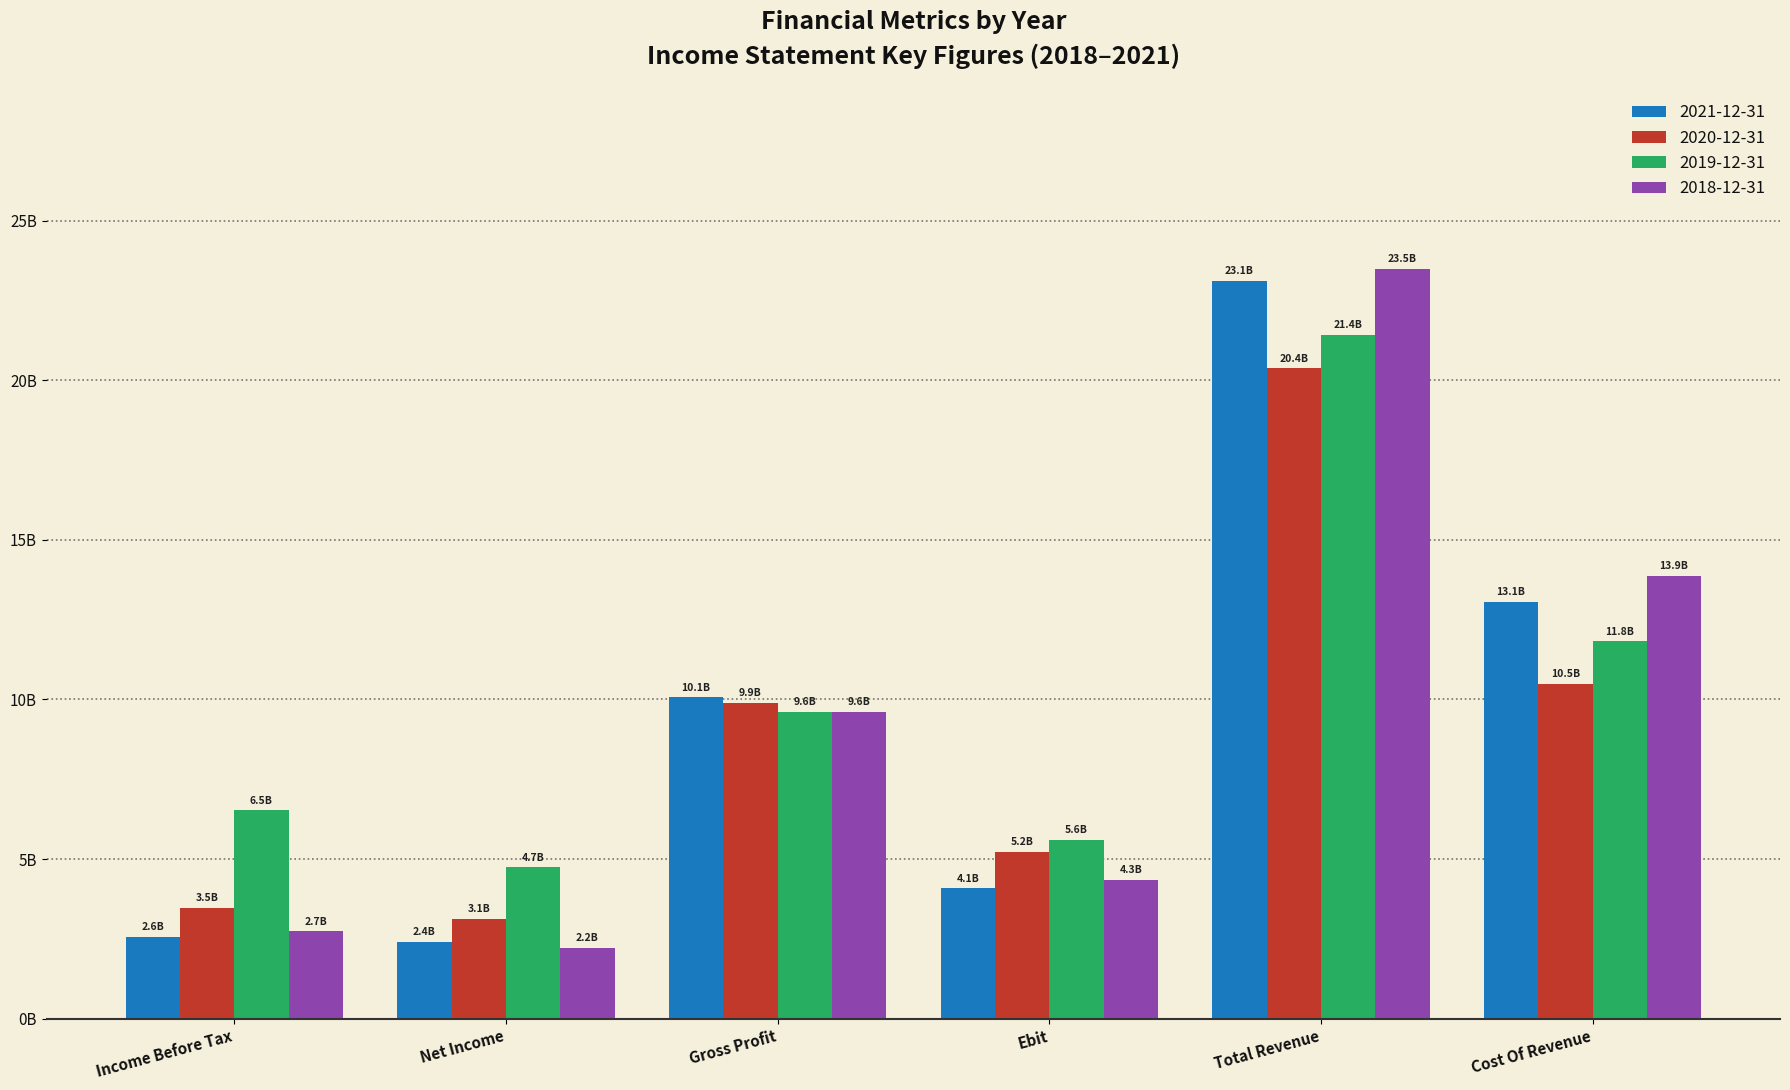

What are all the series names shown in the legend?

2021-12-31, 2020-12-31, 2019-12-31, 2018-12-31